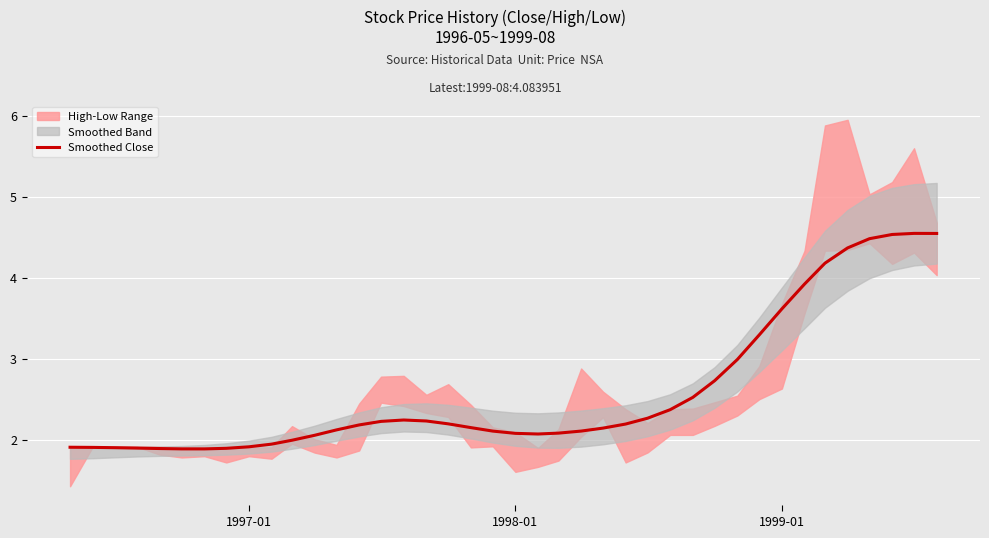

What is the highest value of the Smoothed Close series?

4.5